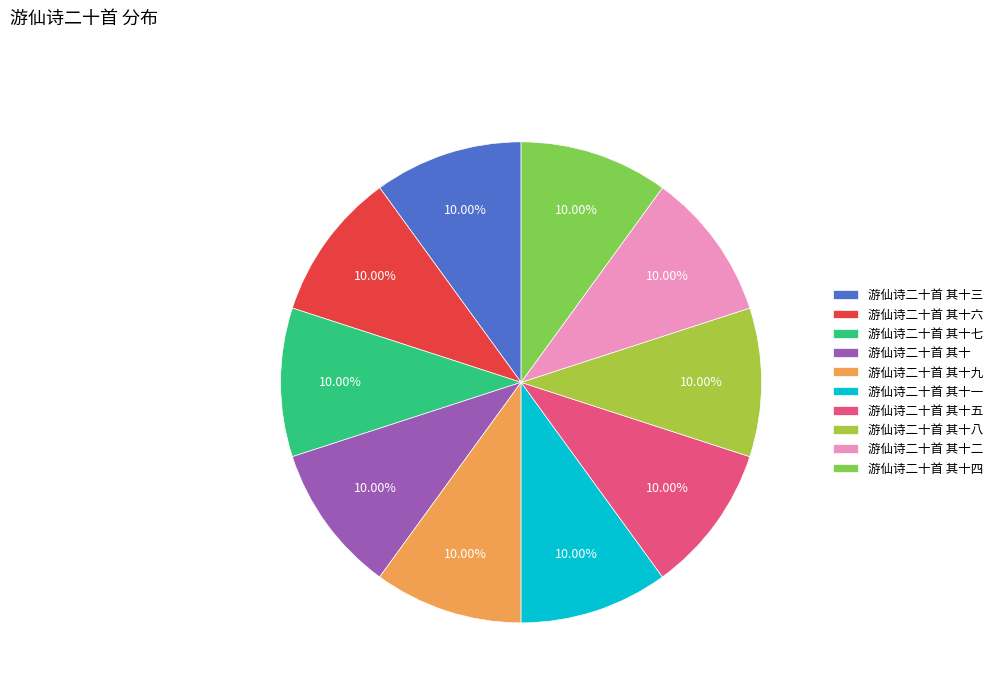

Is there a majority slice in this chart?

No